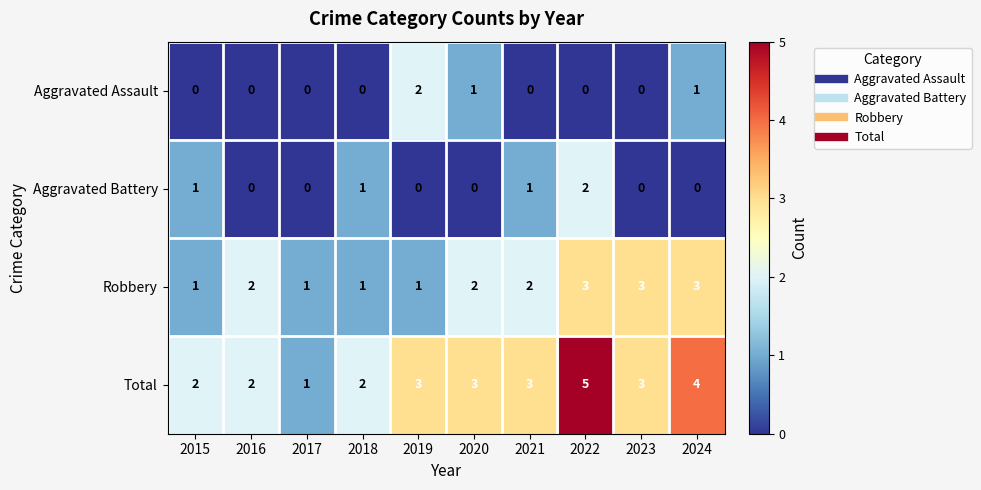

Between 2018 and 2022, which series saw the biggest shift?

Total